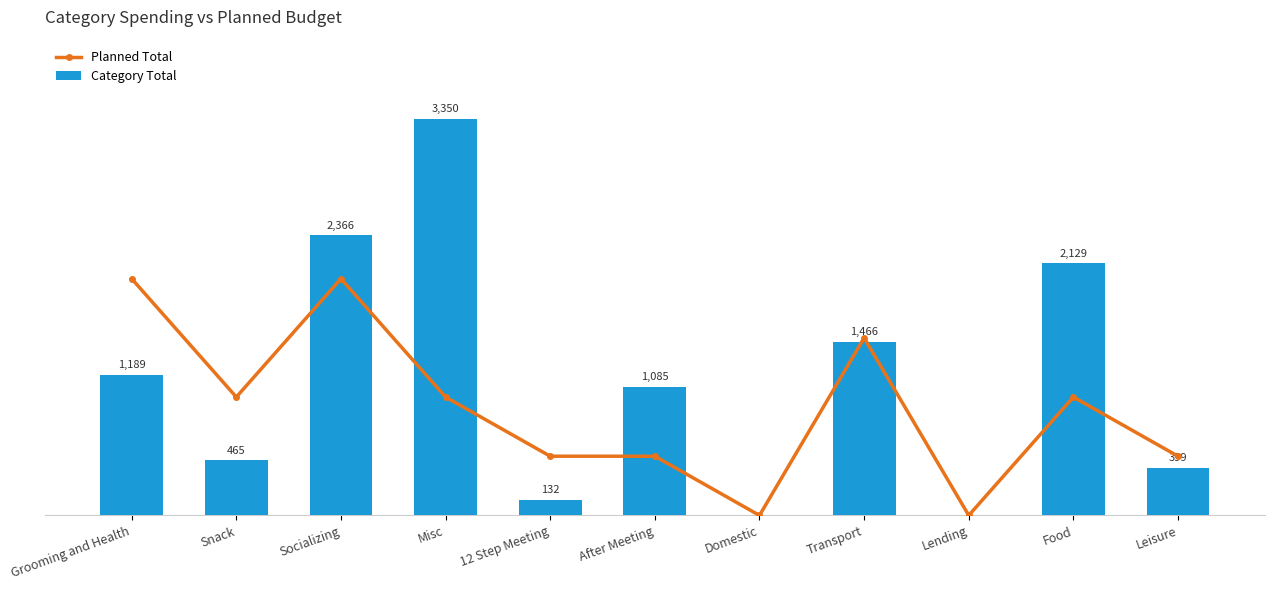

At which label is Category Total closest to 1675?

Transport